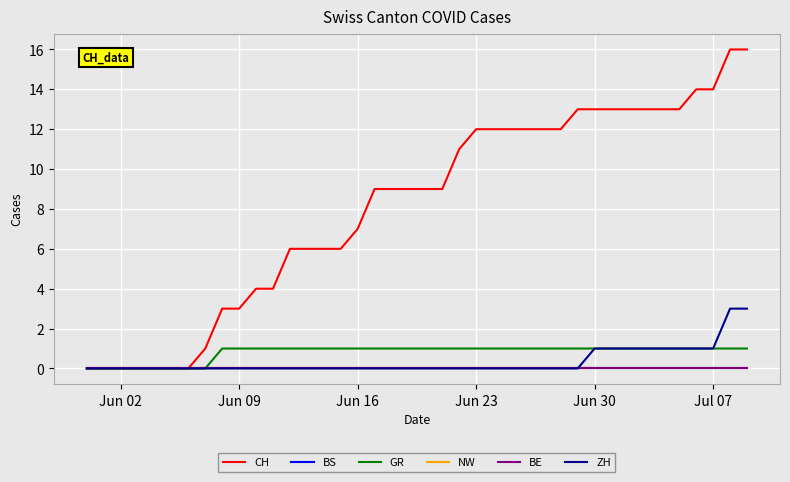

True or false: CH and NW cross at least once.

False